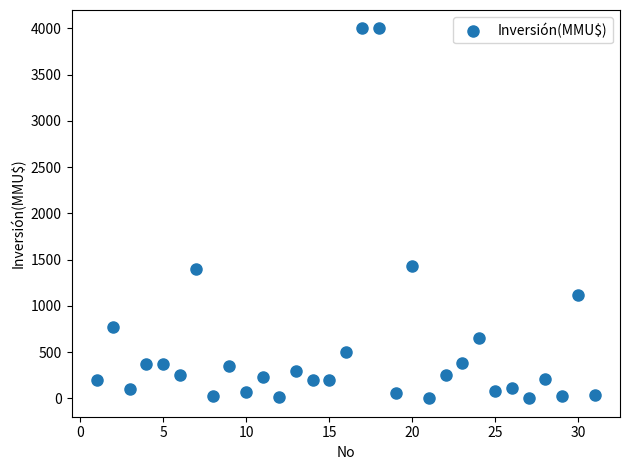

What is the range of Y values (max minus min)?

4000